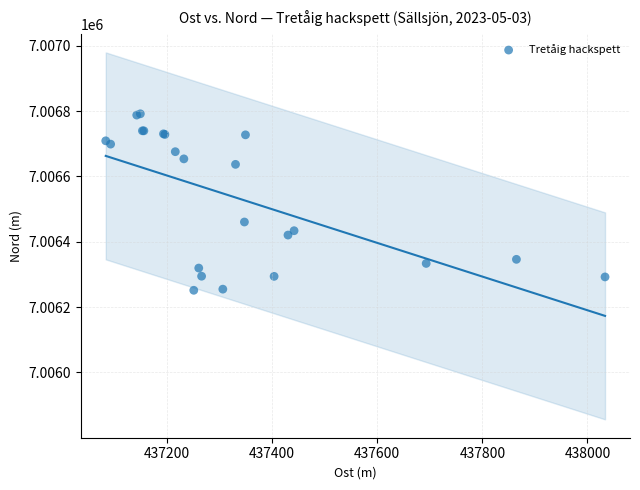

What Y value in the scatter plot is closest to 7006521?

7006460.6